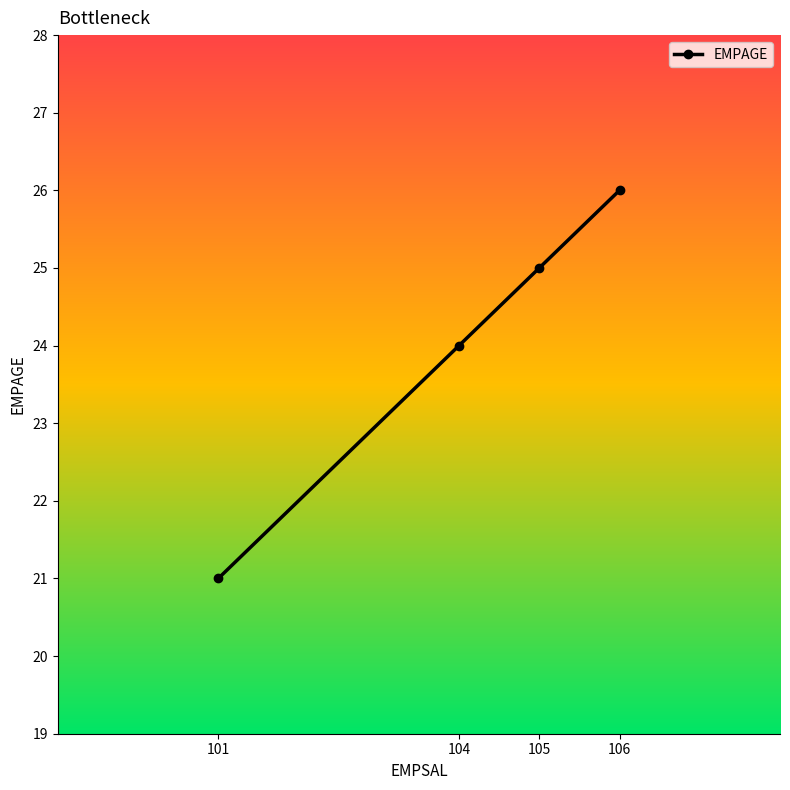

Does the chart have visible grid lines?

No